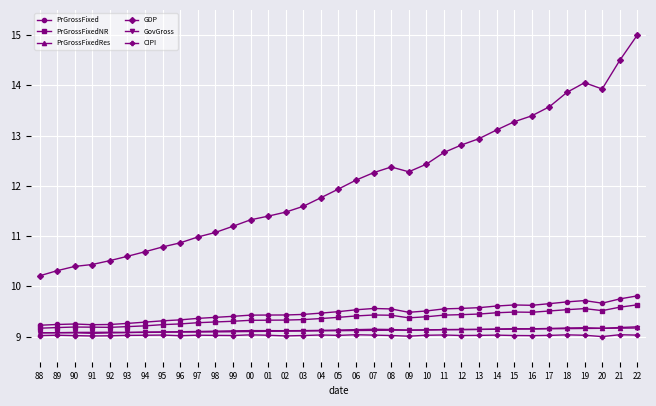

True or false: GDP has a value of 9.6 at 21.

False